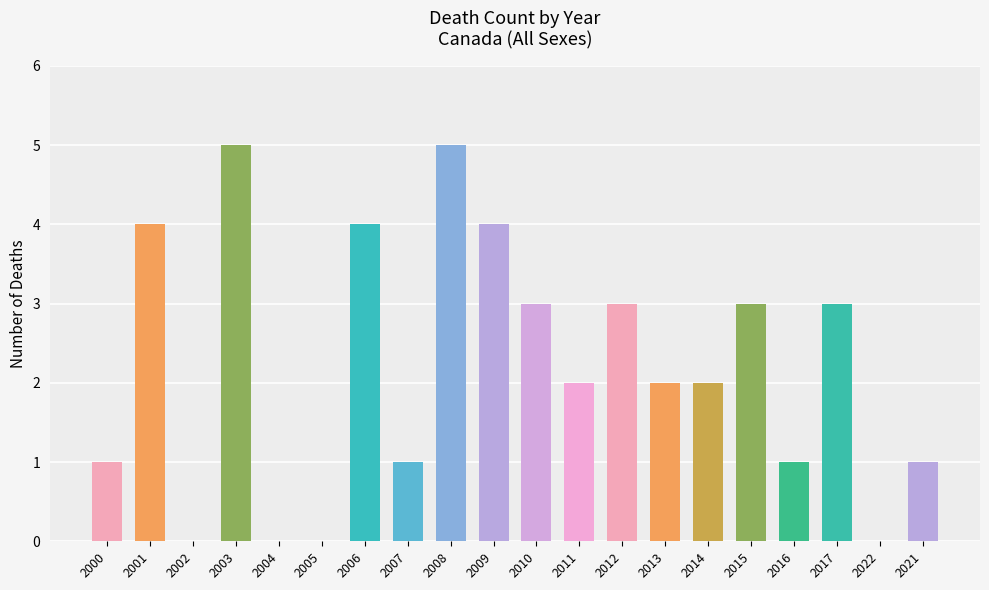

What is the difference between the values at 2006 and 2015?

1